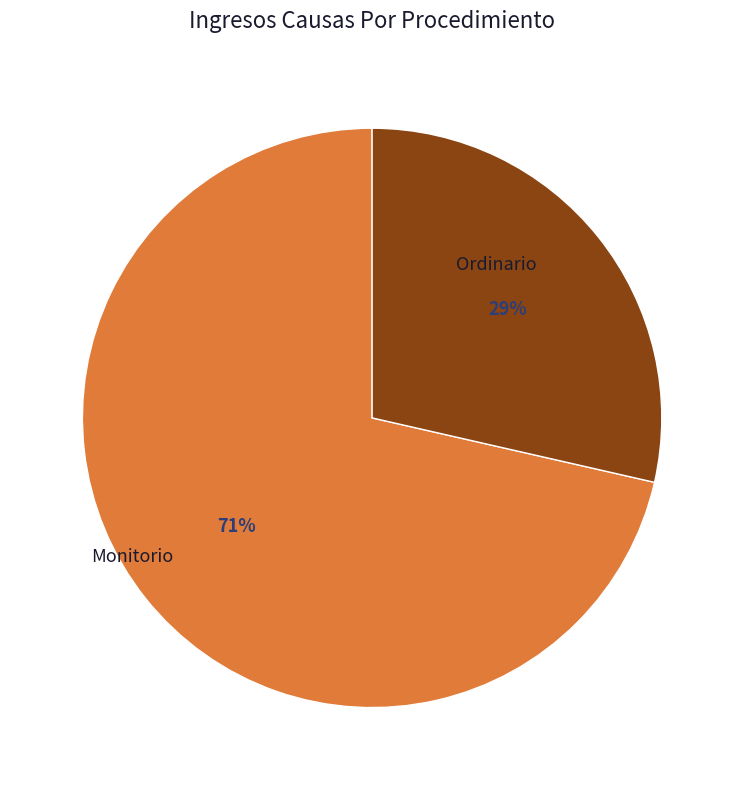

To the nearest percent, what is the average slice percentage?

50%